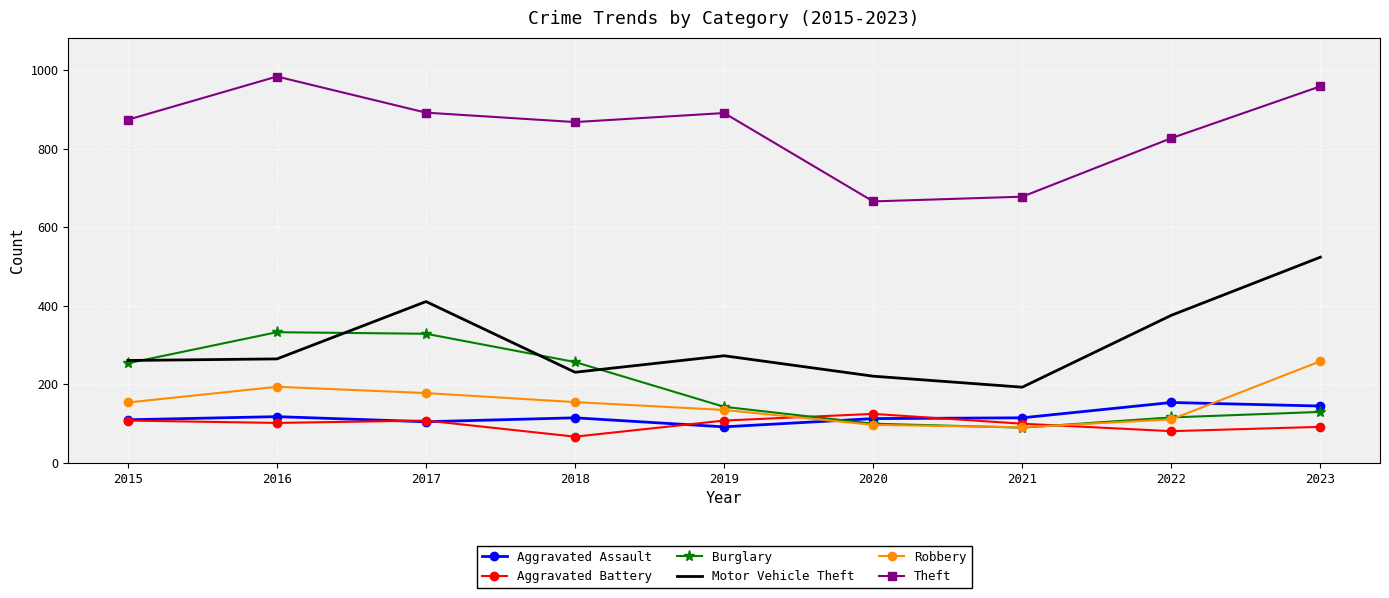

Which category has the highest value in the Aggravated Battery series?

2020